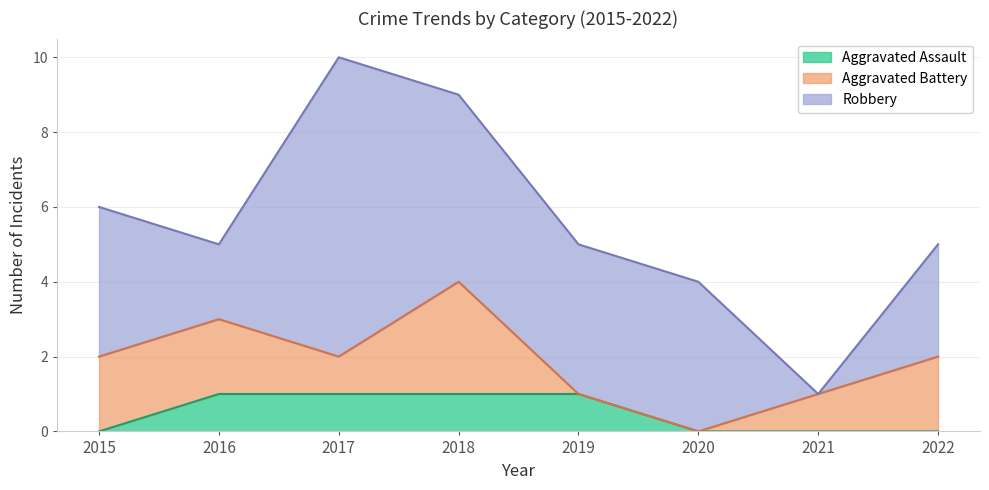

Between 2020 and 2022, which is larger?

2020